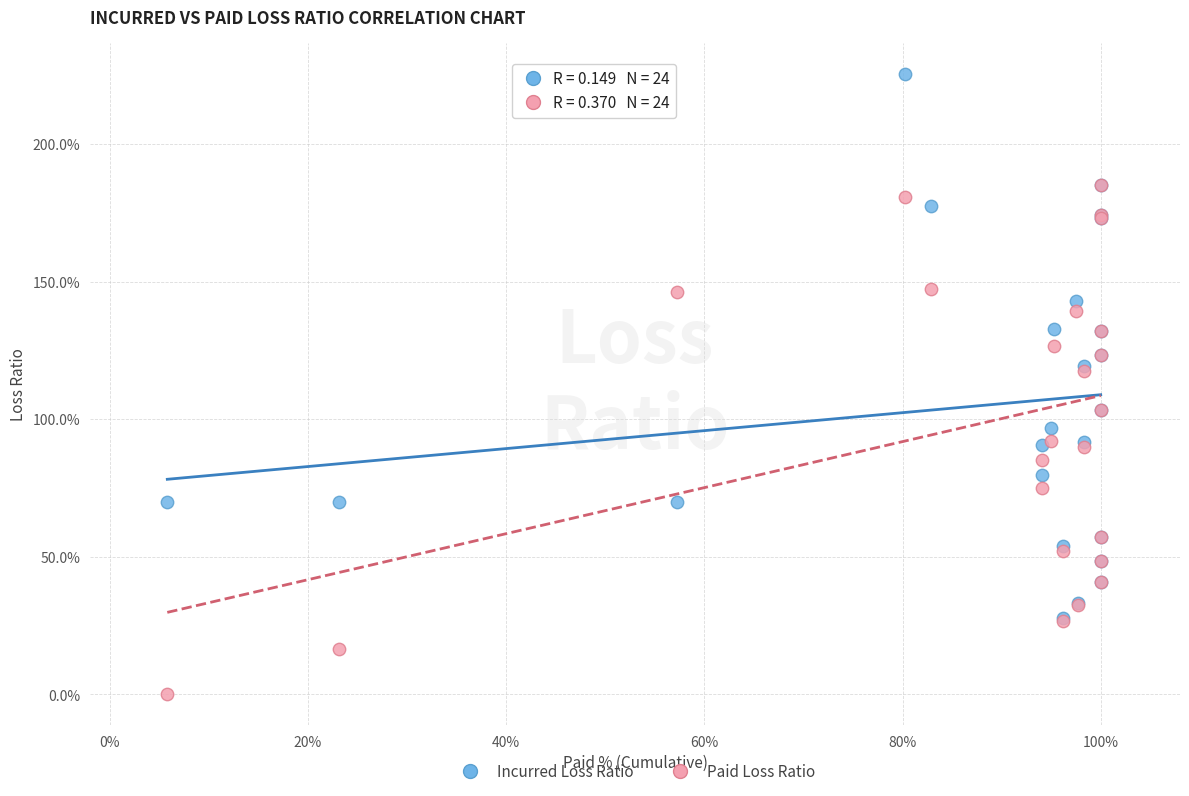

Which series contains the highest Y value?

Incurred Loss Ratio